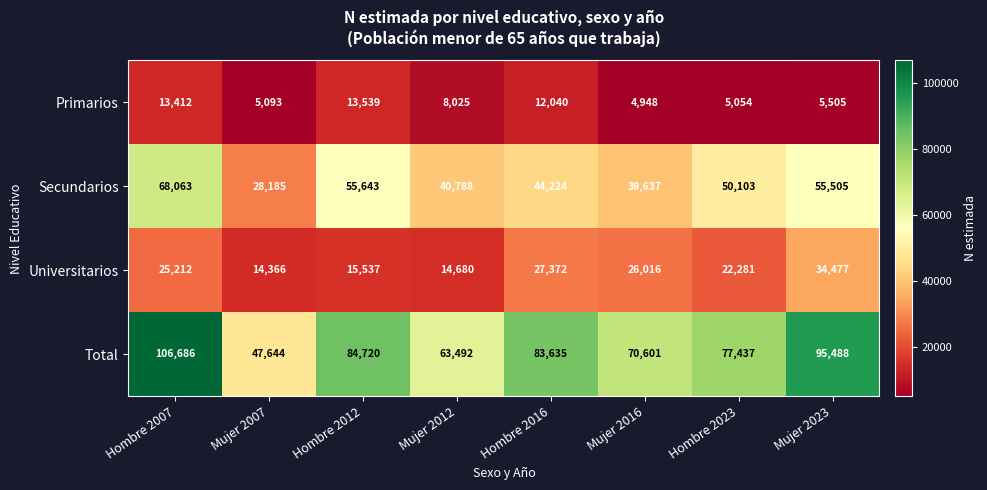

What is the difference between the second highest and second lowest values in the Primarios series?

8358